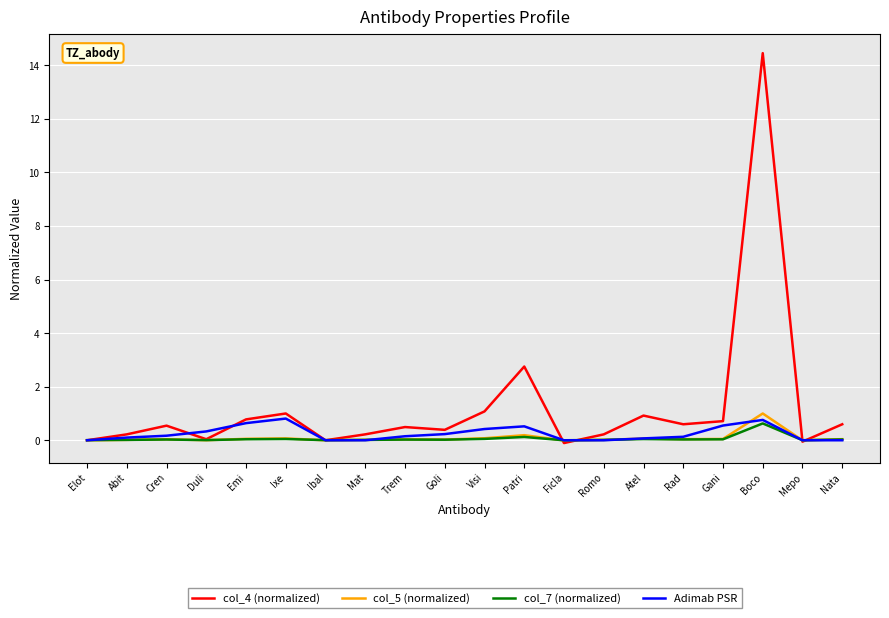

What is the difference between the second highest and second lowest values in the col_4 (normalized) series?

2.8